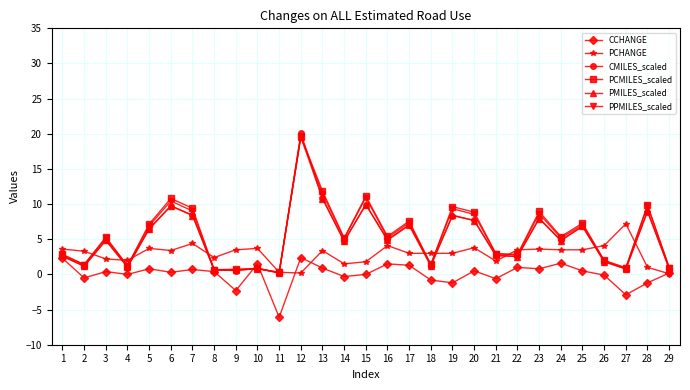

True or false: PCMILES_scaled has a value of 7.3 at 25.

True